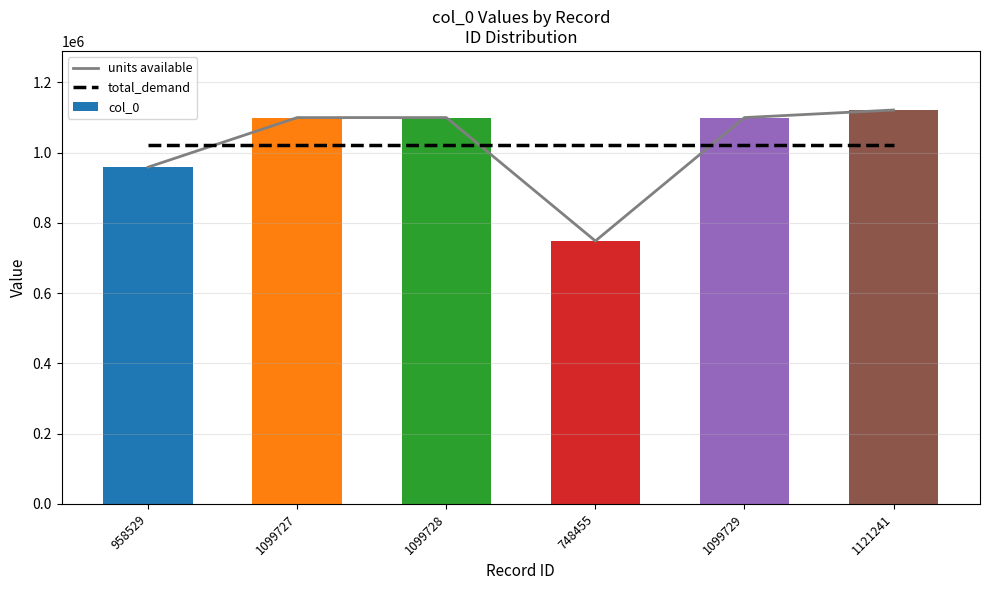

Which category has the lowest value across all series?

748455